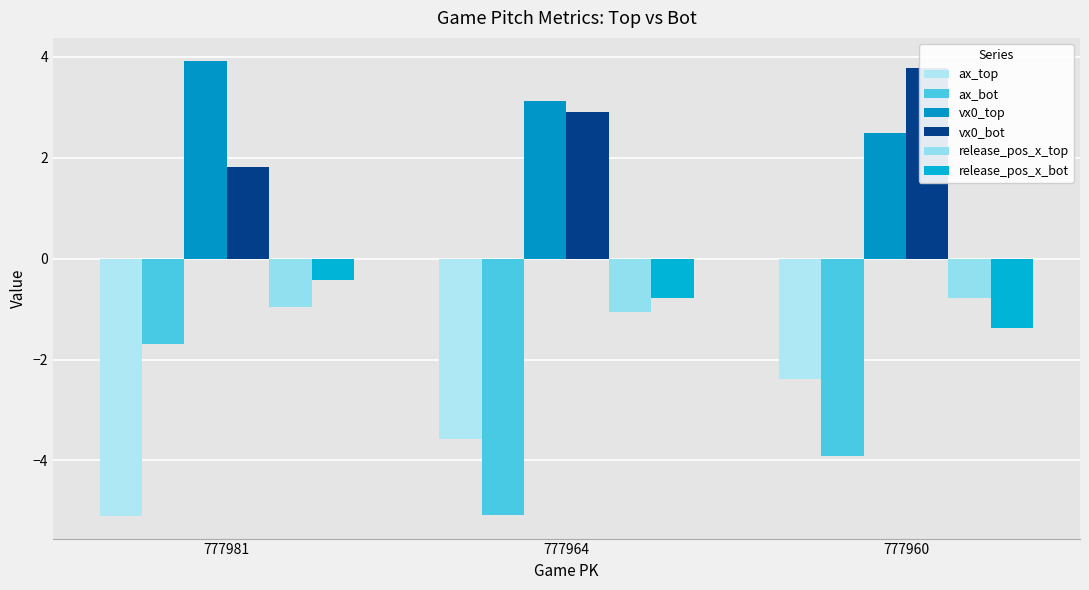

What is the difference between the second highest and minimum values in the ax_top series?

1.5